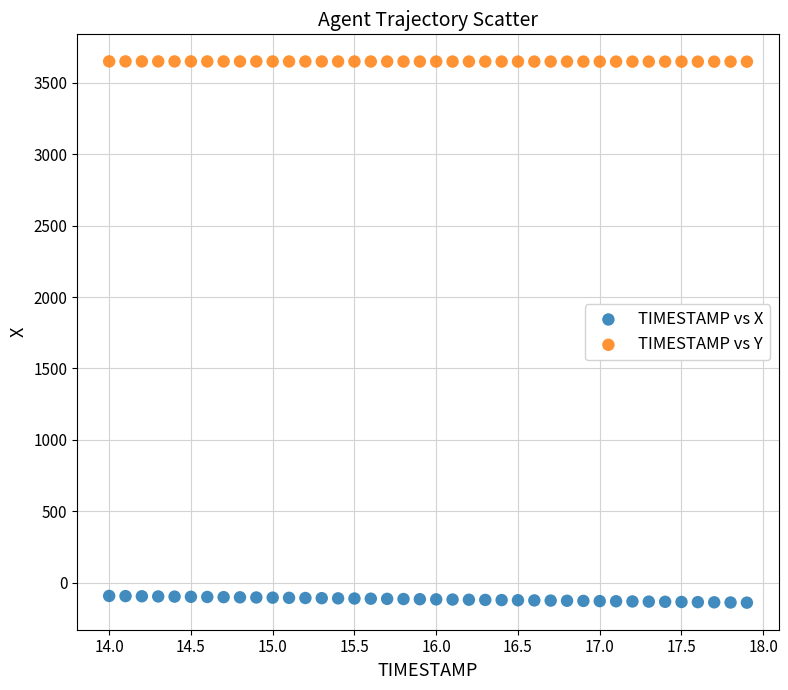

Which series reaches the minimum Y coordinate?

TIMESTAMP vs X